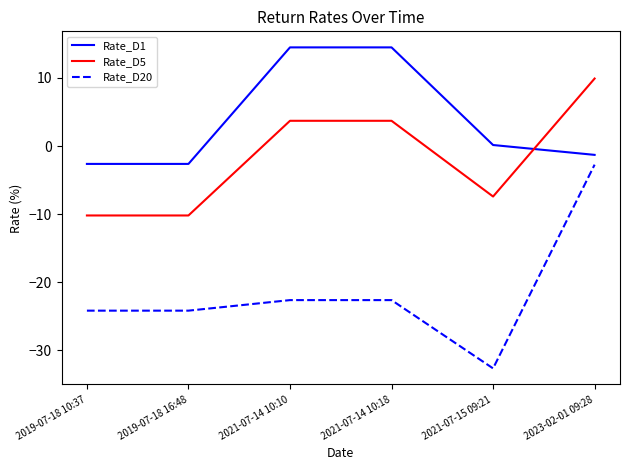

Is this an area chart (filled region under the line)?

No